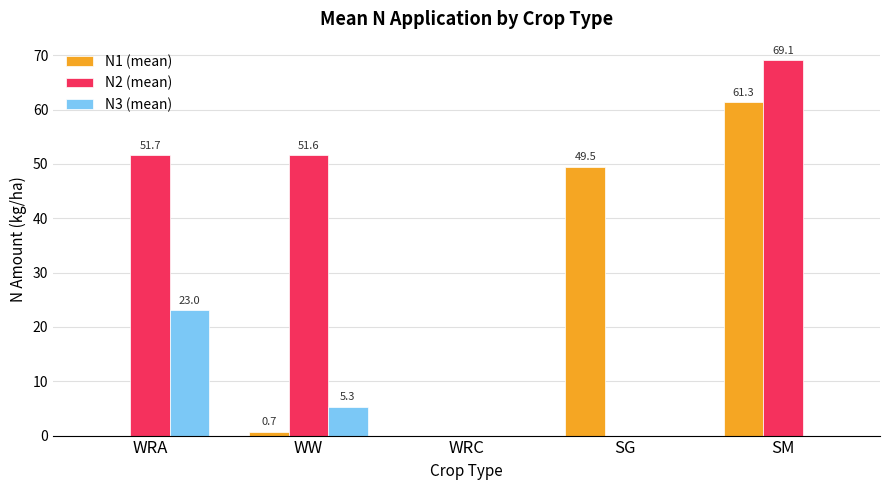

Are the bars grouped side by side (vs. stacked)?

Yes